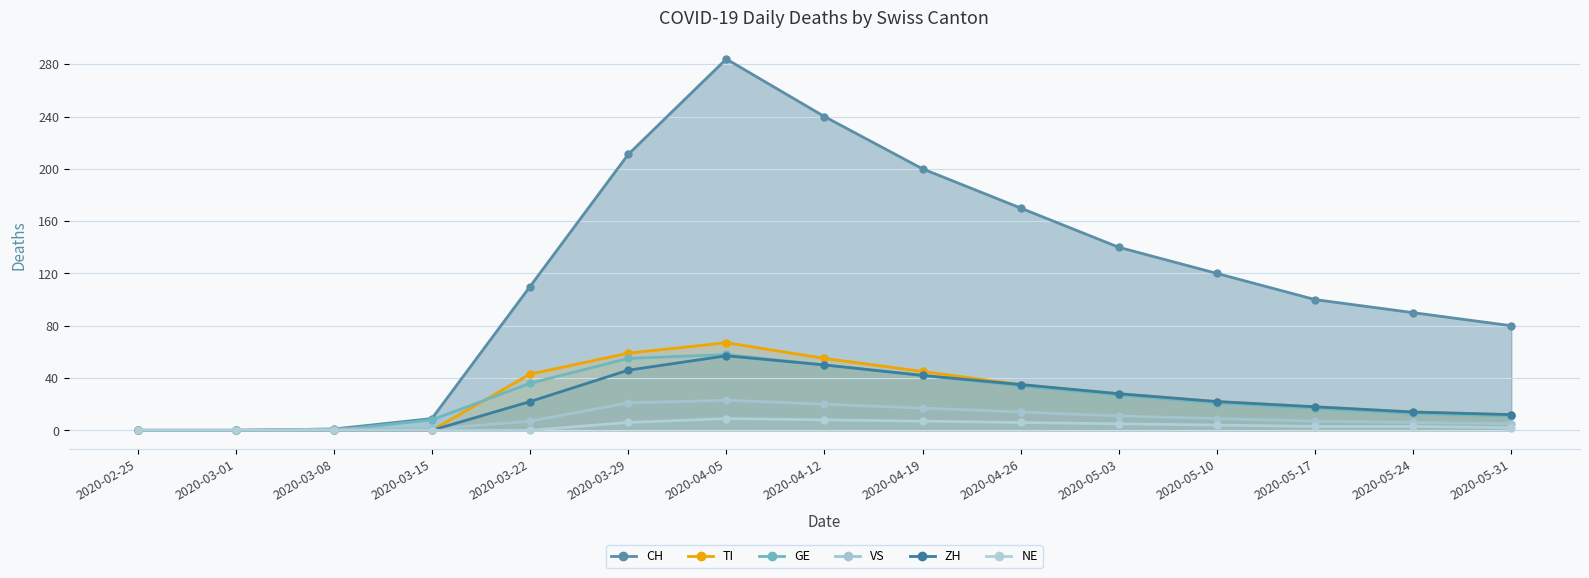

How many categories are shown in the chart?

15